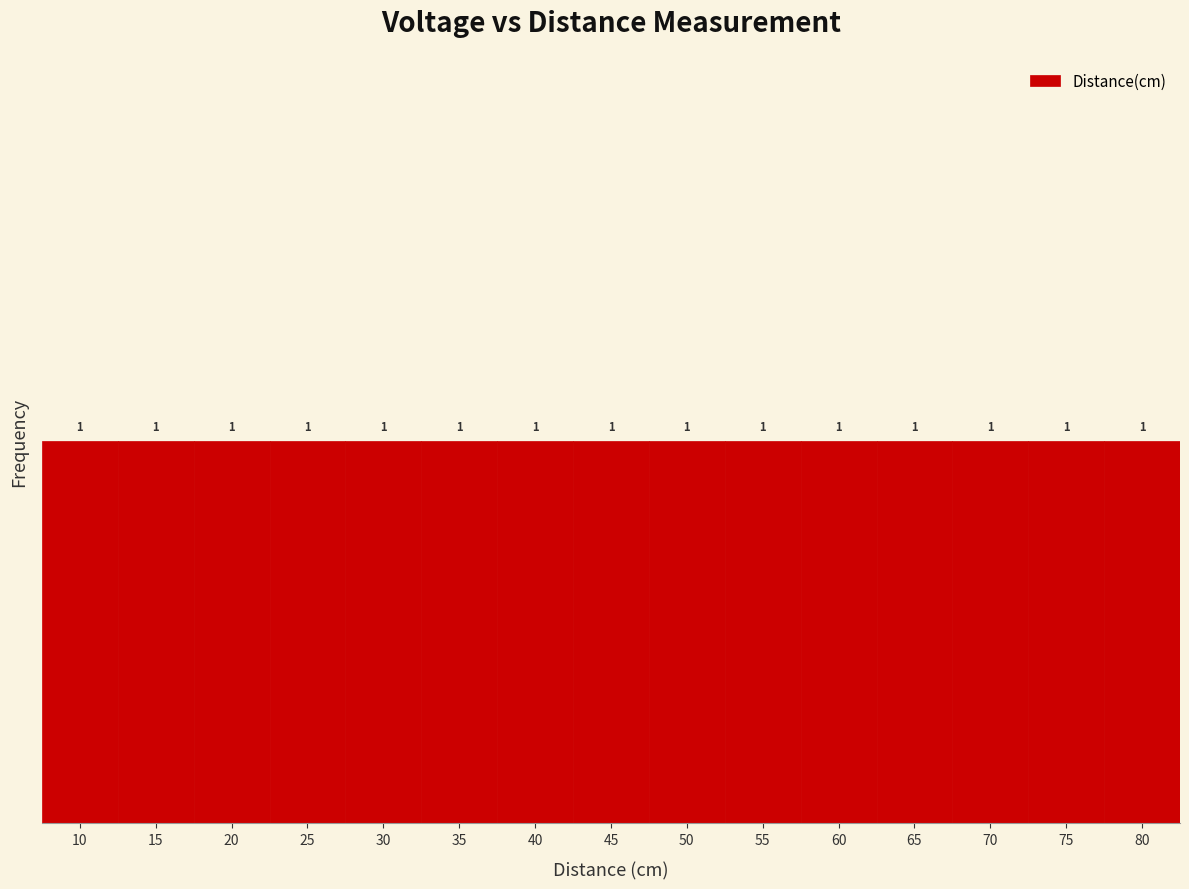

Reading left to right, list every bar in this chart as the range it spans on the x-axis followed by its height.

7.5 to 12.5: 1
12.5 to 17.5: 1
17.5 to 22.5: 1
22.5 to 27.5: 1
27.5 to 32.5: 1
32.5 to 37.5: 1
37.5 to 42.5: 1
42.5 to 47.5: 1
47.5 to 52.5: 1
52.5 to 57.5: 1
57.5 to 62.5: 1
62.5 to 67.5: 1
67.5 to 72.5: 1
72.5 to 77.5: 1
77.5 to 82.5: 1